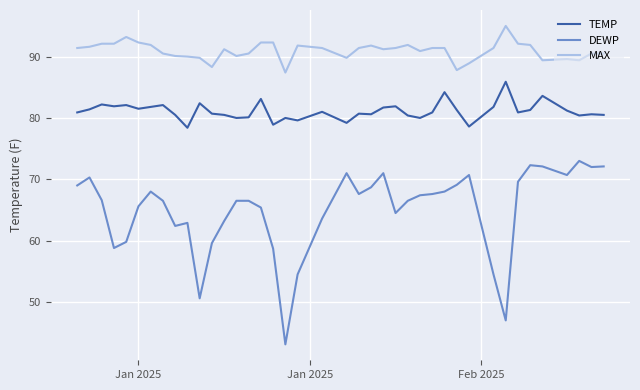

Which series has the largest total across all categories?

MAX